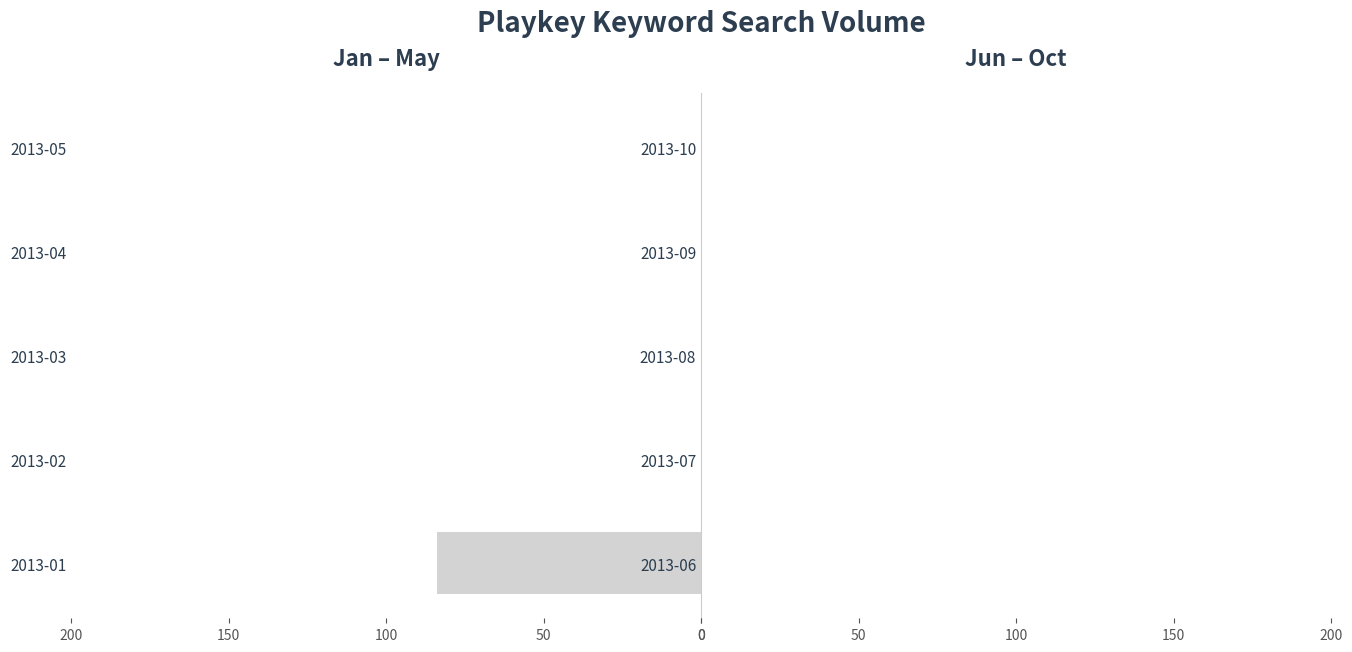

The chart shows a value of 0 at 2013-04. True or false?

True